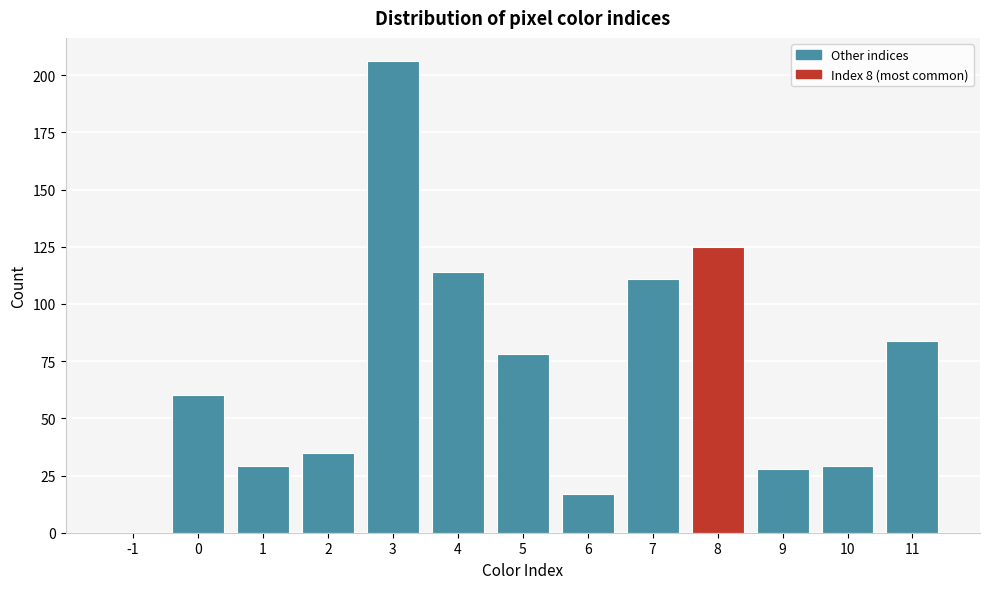

Reading left to right, list all the values displayed in this chart.

-1=0	0=60	1=29	2=35	3=206	4=114	5=78	6=17	7=111	8=125	9=28	10=29	11=84